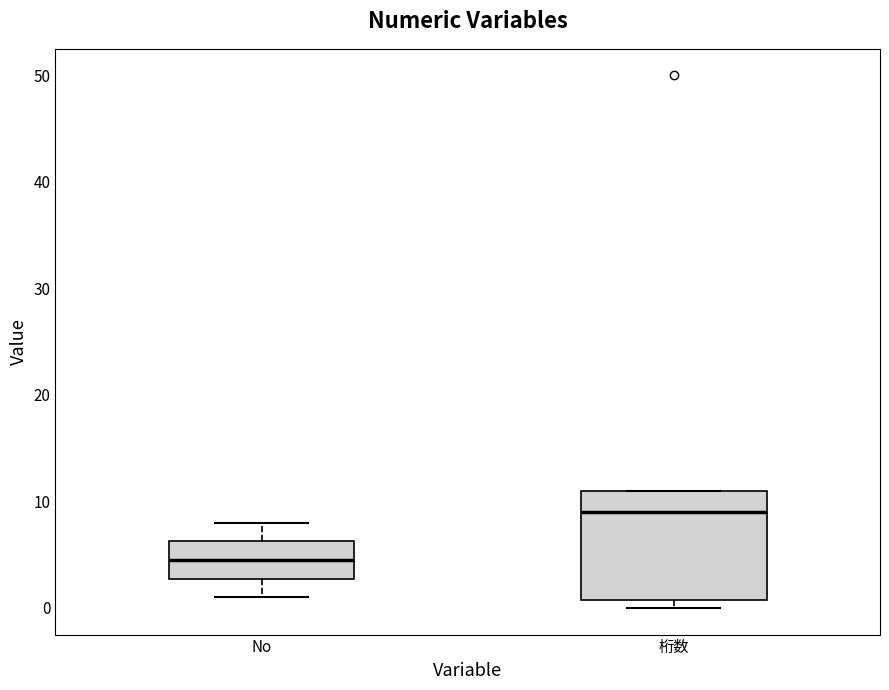

Reading left to right, transcribe this box plot: for each box, give where its median line is, the range the box spans, and where its two whiskers end, as read against the y-axis. The values are not printed on the chart, so give them approximately, as read against the axis.

No: median 5, box 3 to 6, whiskers 1 to 8
桁数: median 9, box 1 to 11, whiskers 0 to 11